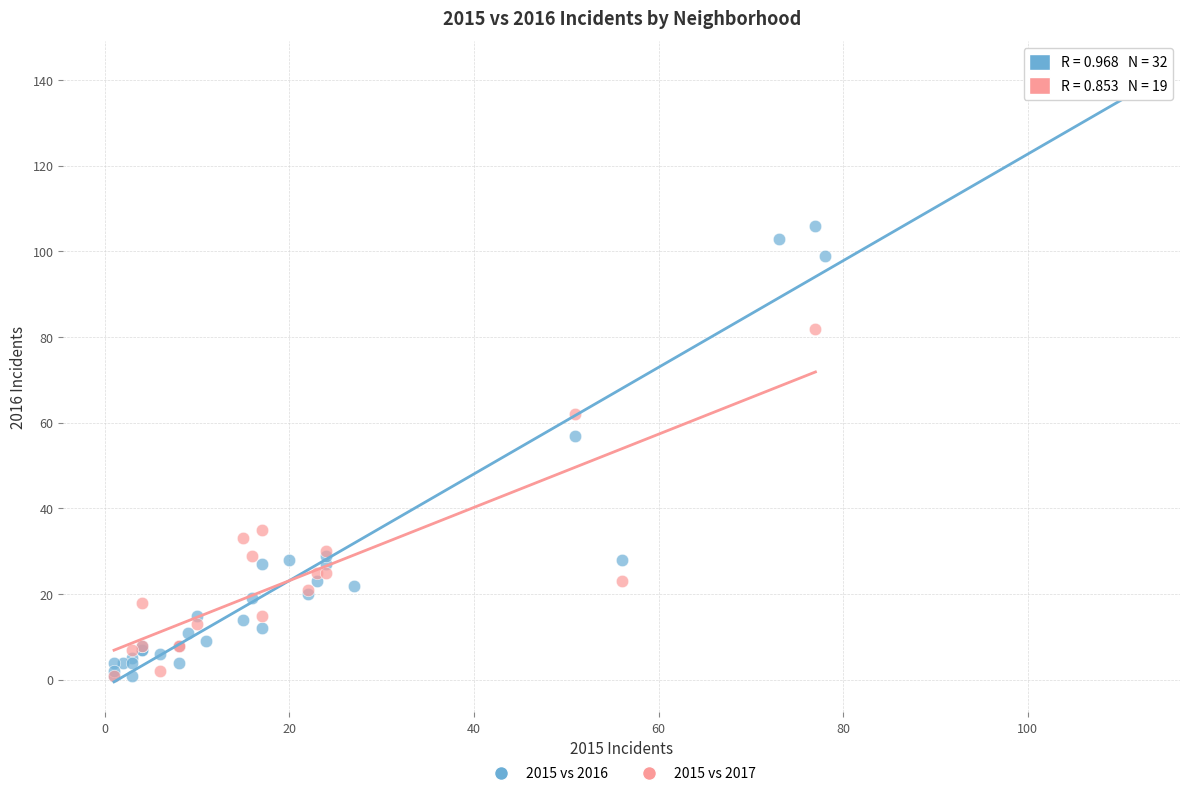

Which series has the widest spread of Y values?

2015 vs 2016